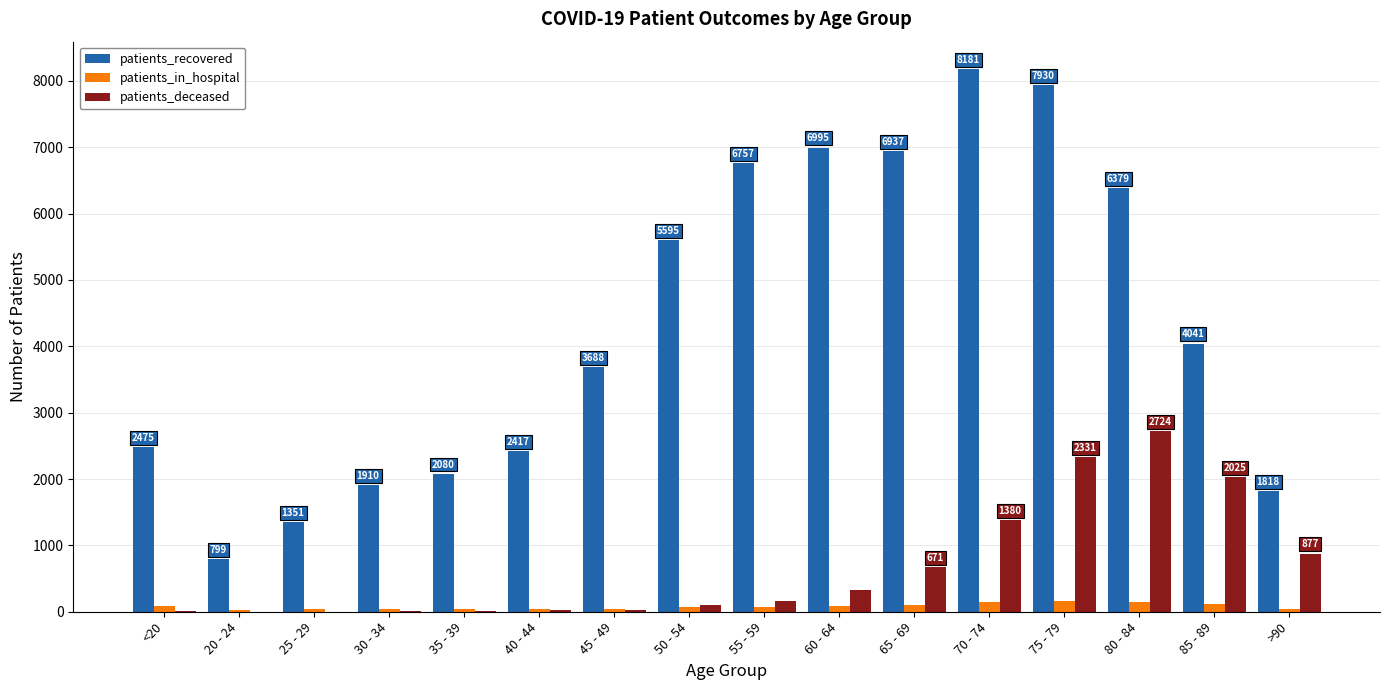

What is the maximum value for patients_recovered?

8181